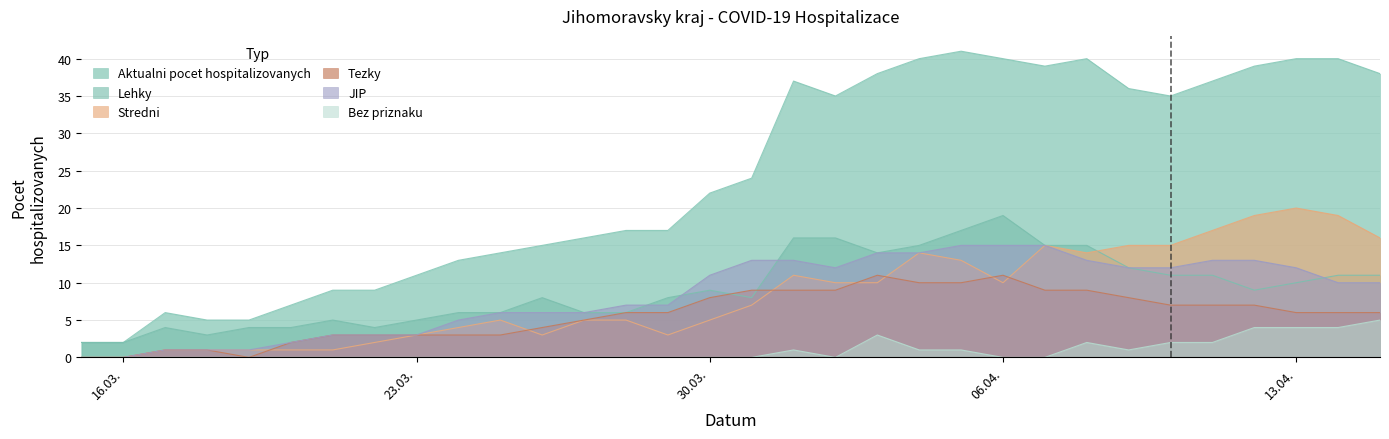

Which series has the largest total across all categories?

Aktualni pocet hospitalizovanych